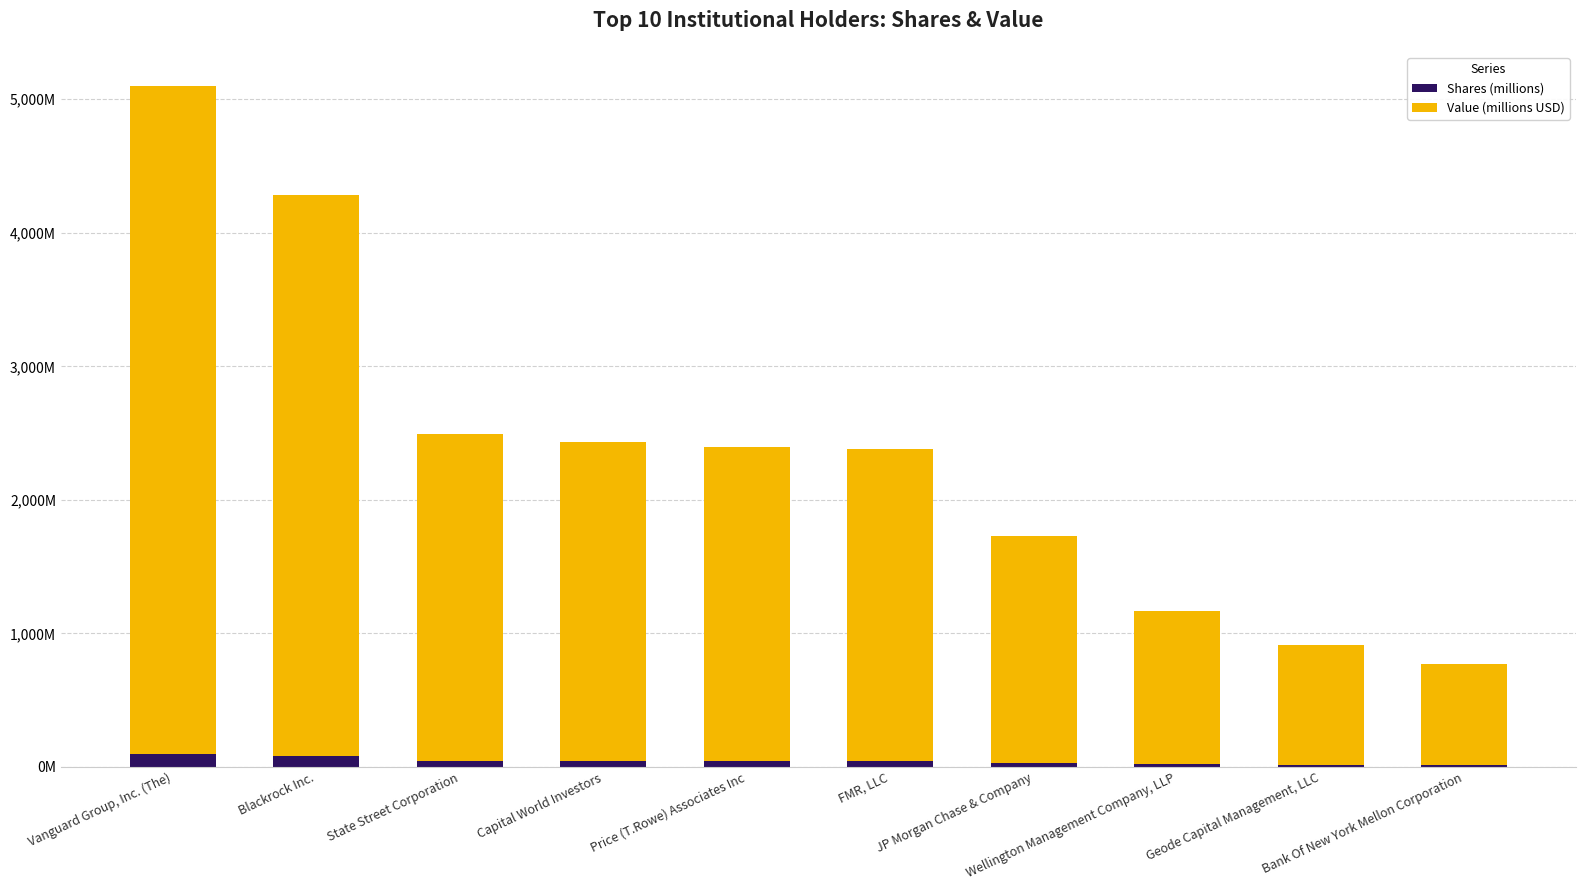

Are the bars horizontal?

No